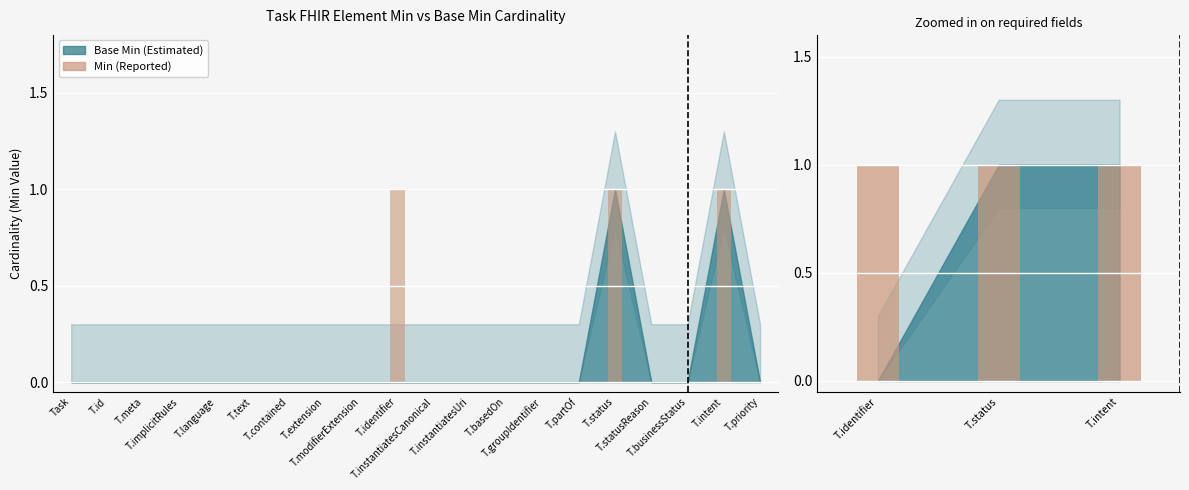

Reading right to left, what are all the values shown in this chart?

0	1	0	0	1	0	0	0	0	0	1	0	0	0	0	0	0	0	0	0